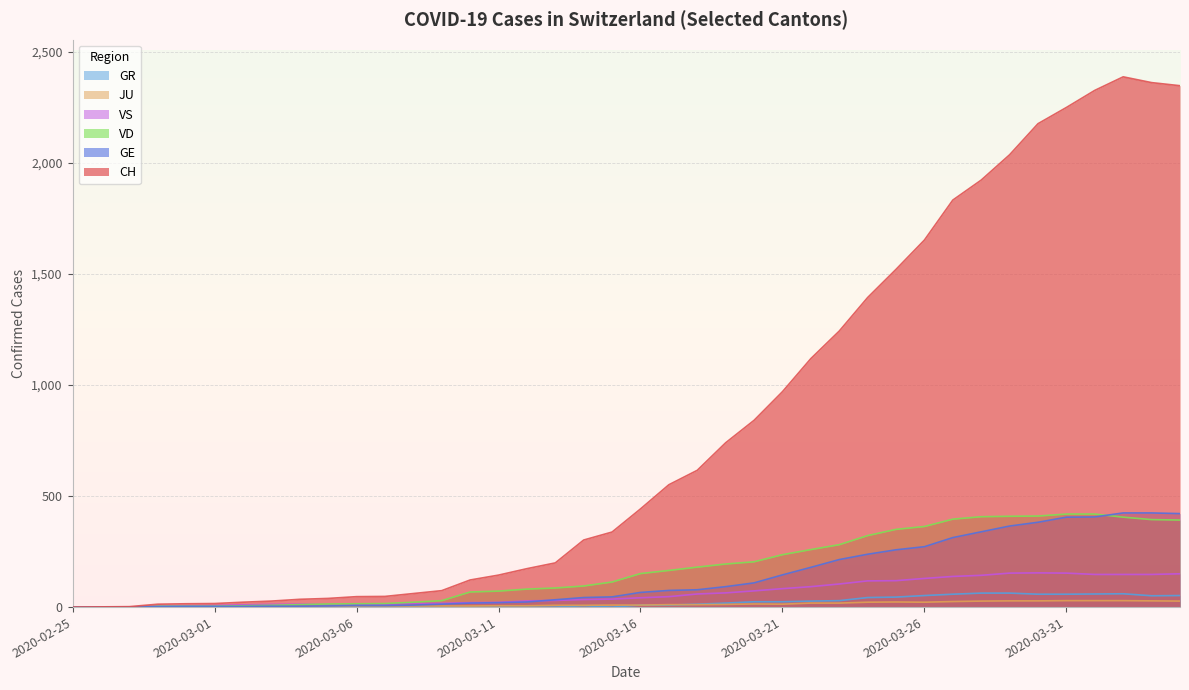

Which series has the widest spread of values?

CH